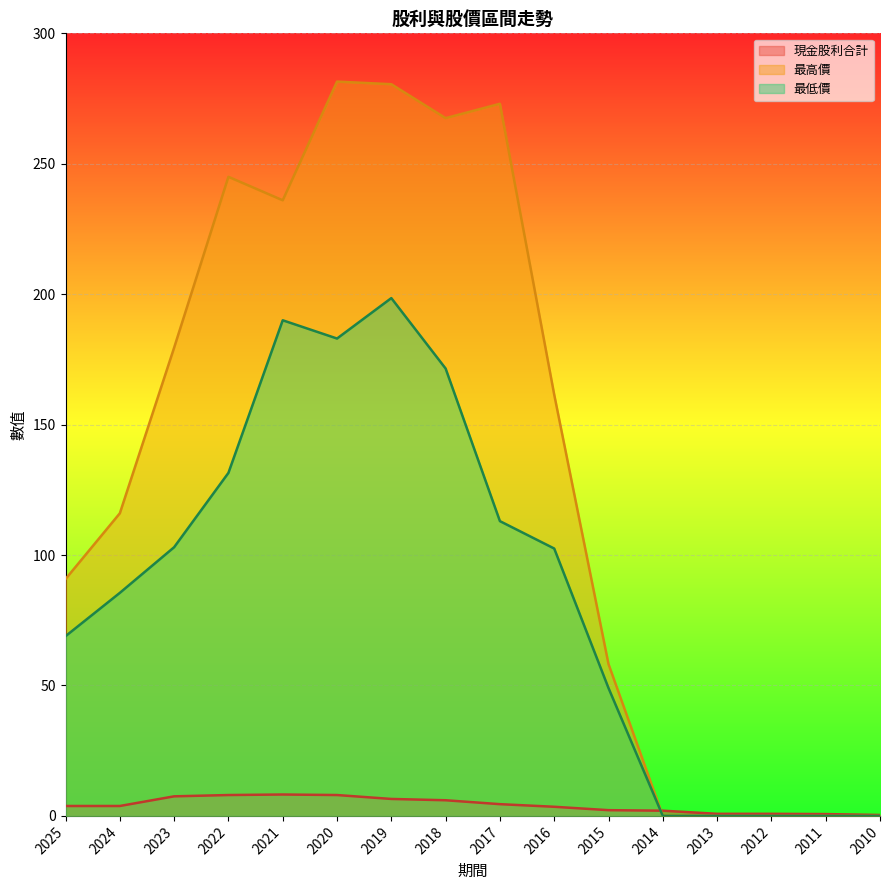

How many lines are shown in the chart?

3